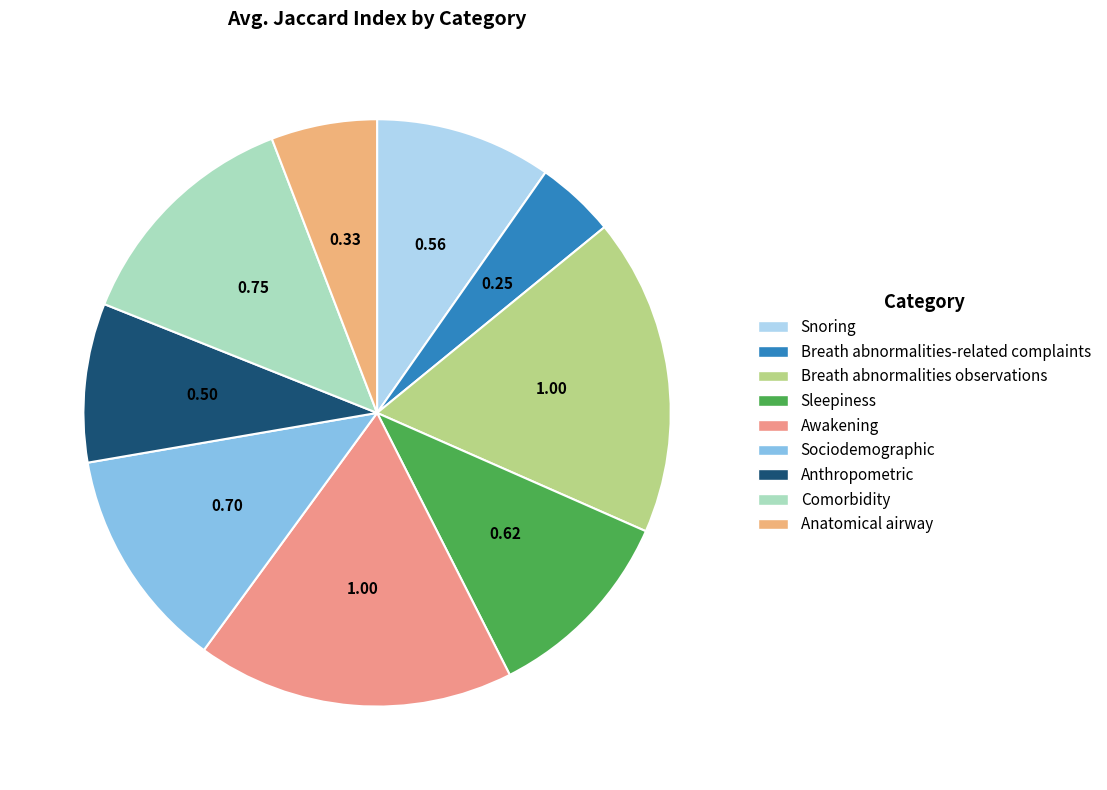

Rank the categories by value from highest to lowest.

Breath abnormalities observations, Awakening, Comorbidity, Sociodemographic, Sleepiness, Snoring, Anthropometric, Anatomical airway, Breath abnormalities-related complaints